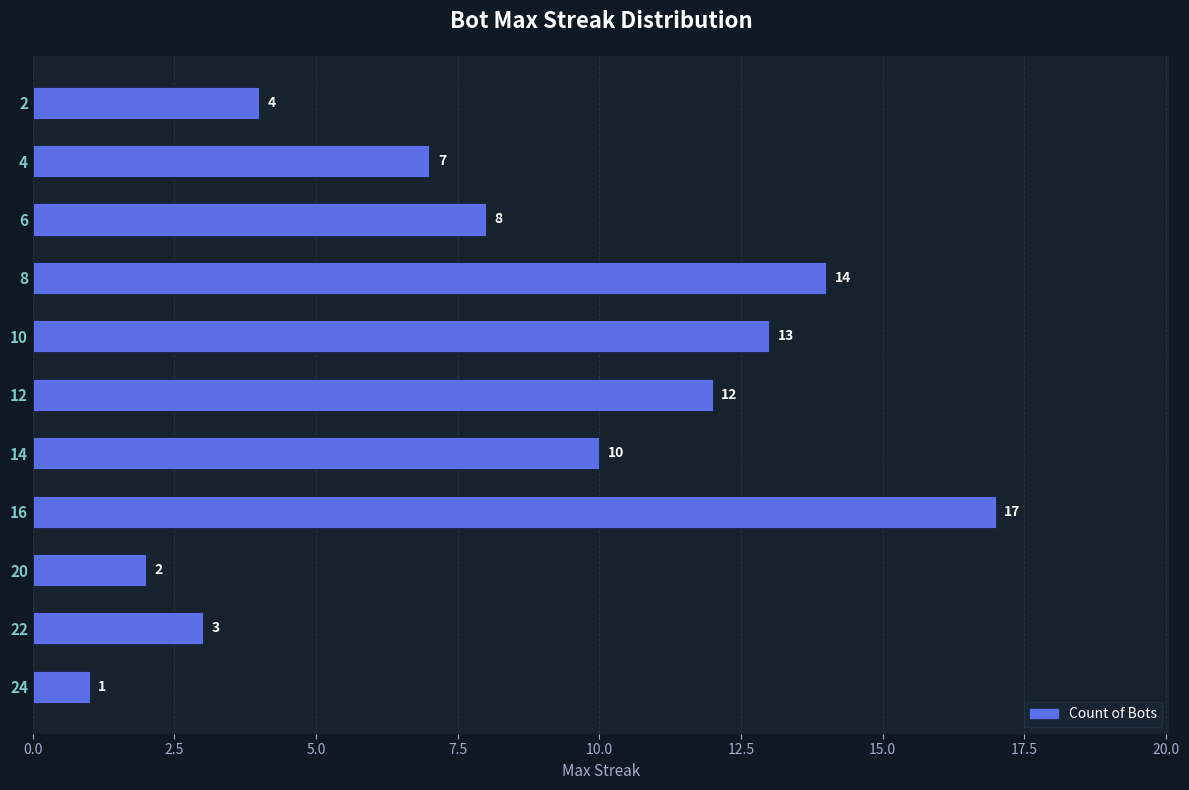

Reading bottom to top, list all the values displayed in this chart.

24=1	22=3	20=2	16=17	14=10	12=12	10=13	8=14	6=8	4=7	2=4